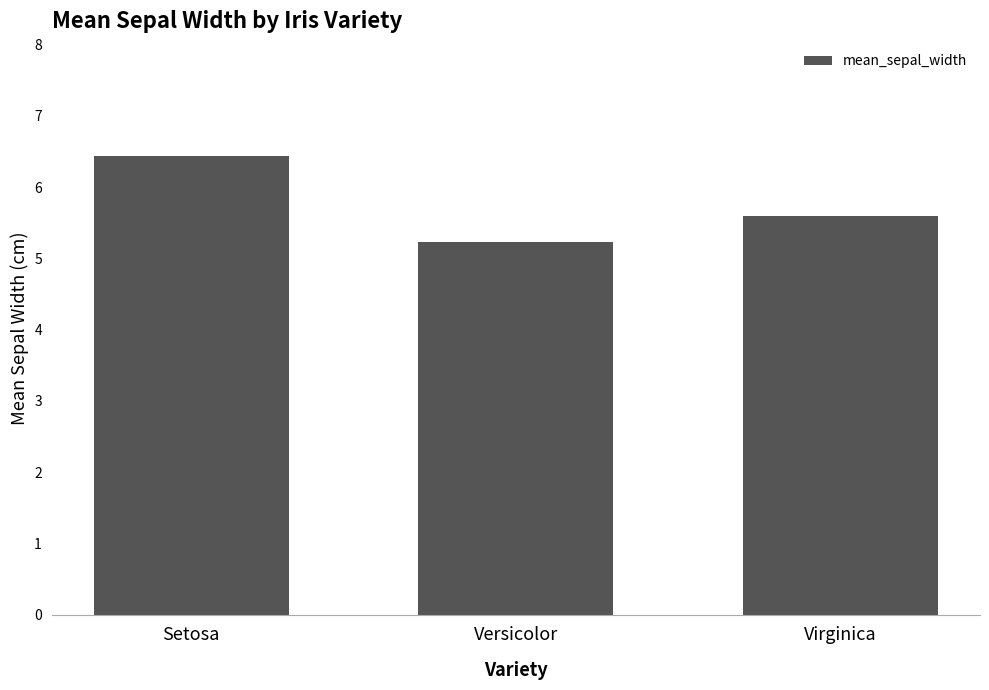

Between Versicolor and Setosa, which is larger?

Setosa